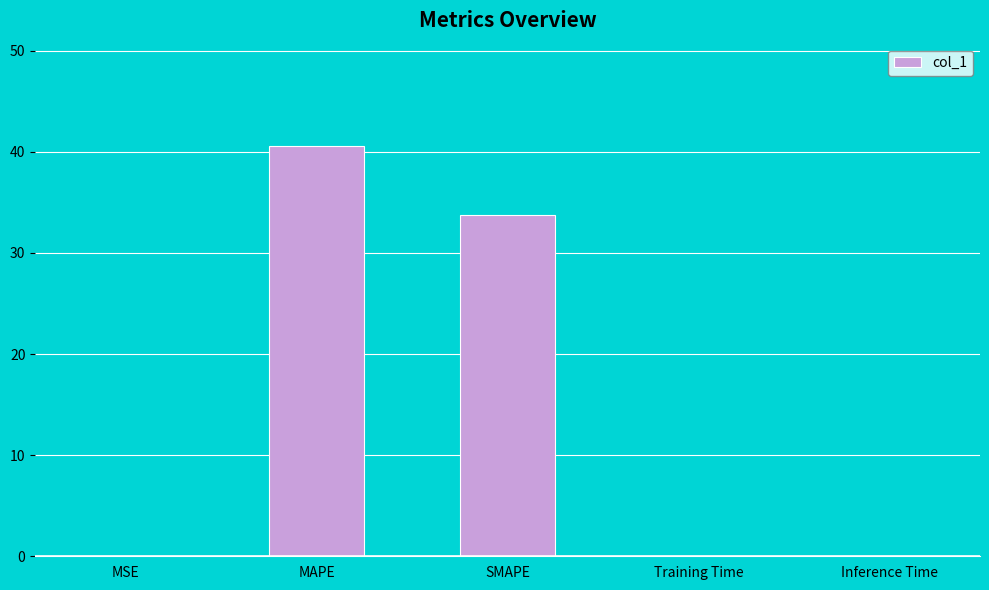

Which has a higher value, MAPE or MSE?

MAPE